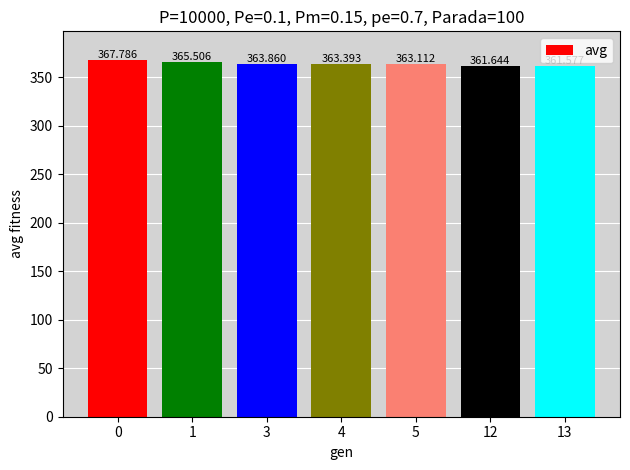

Reading left to right, list all the values displayed in this chart.

367.8	365.5	363.9	363.4	363.1	361.6	361.6